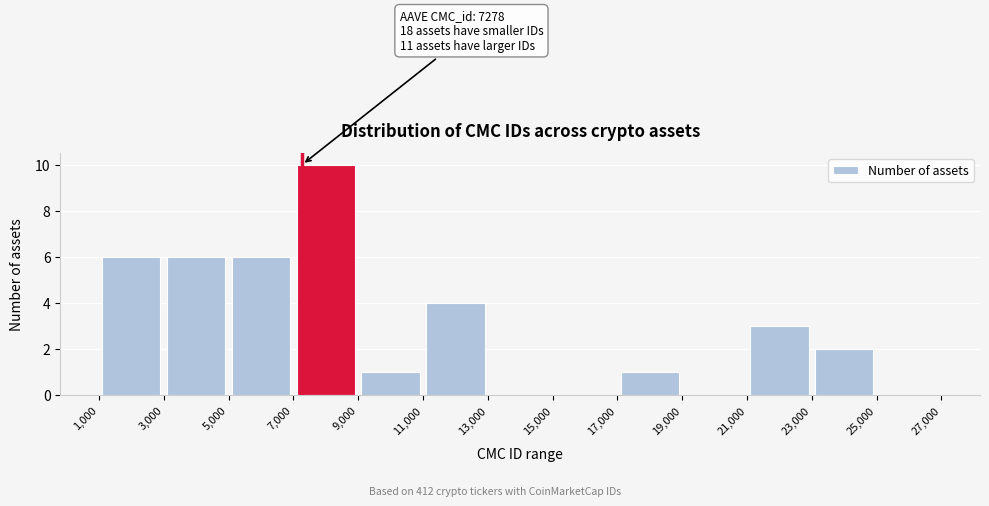

Over which range of the x-axis is the bar tallest?

7,000 to 9,000